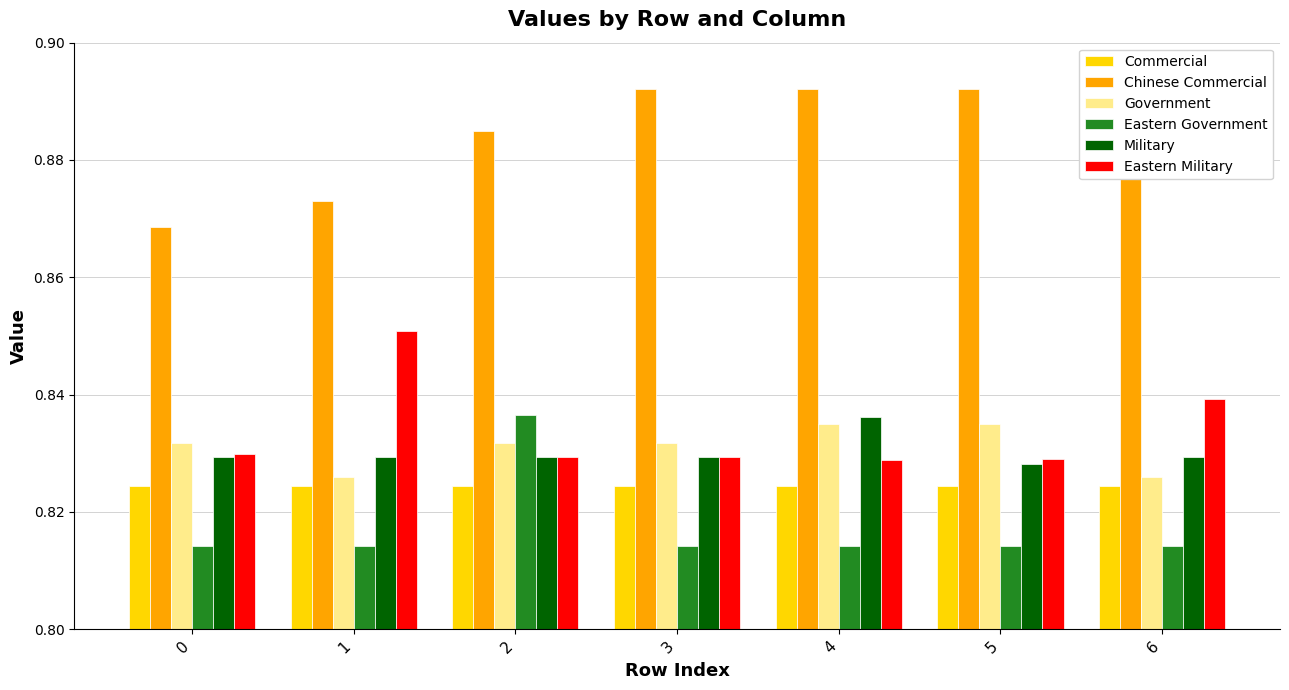

The value of Eastern Military at 3 is 0.3. True or false?

False